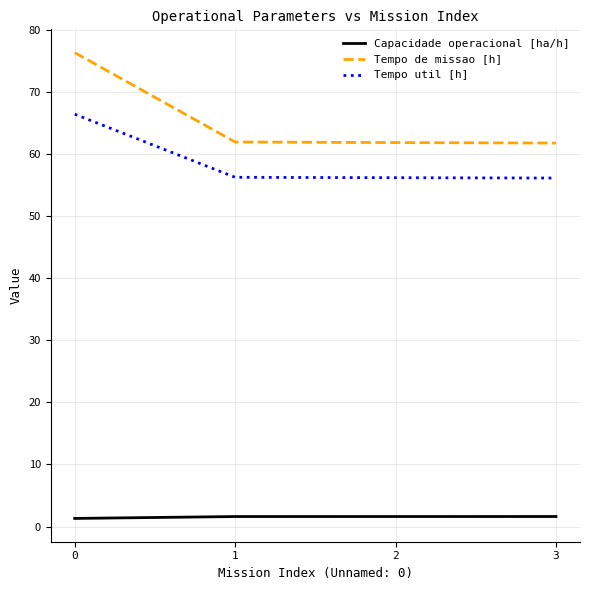

True or false: Tempo de missao [h] and Capacidade operacional [ha/h] intersect in this chart.

False